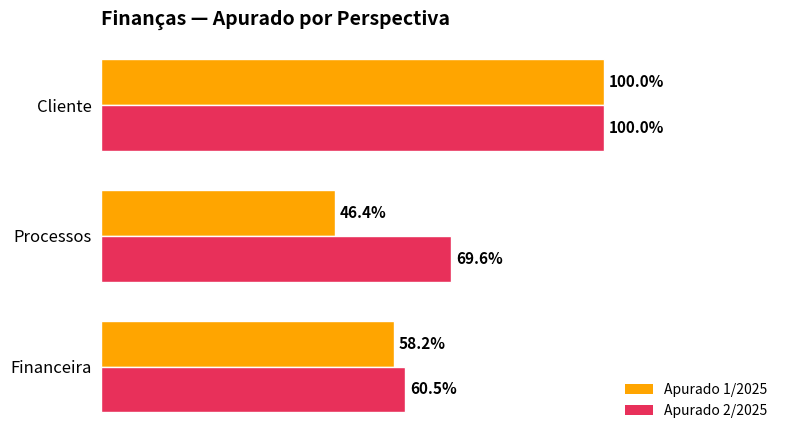

What are all the series names shown in the legend?

Apurado 1/2025, Apurado 2/2025